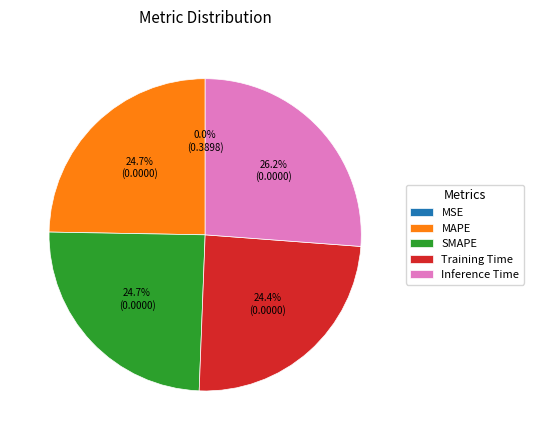

Is there any slice that represents more than half of the pie?

No